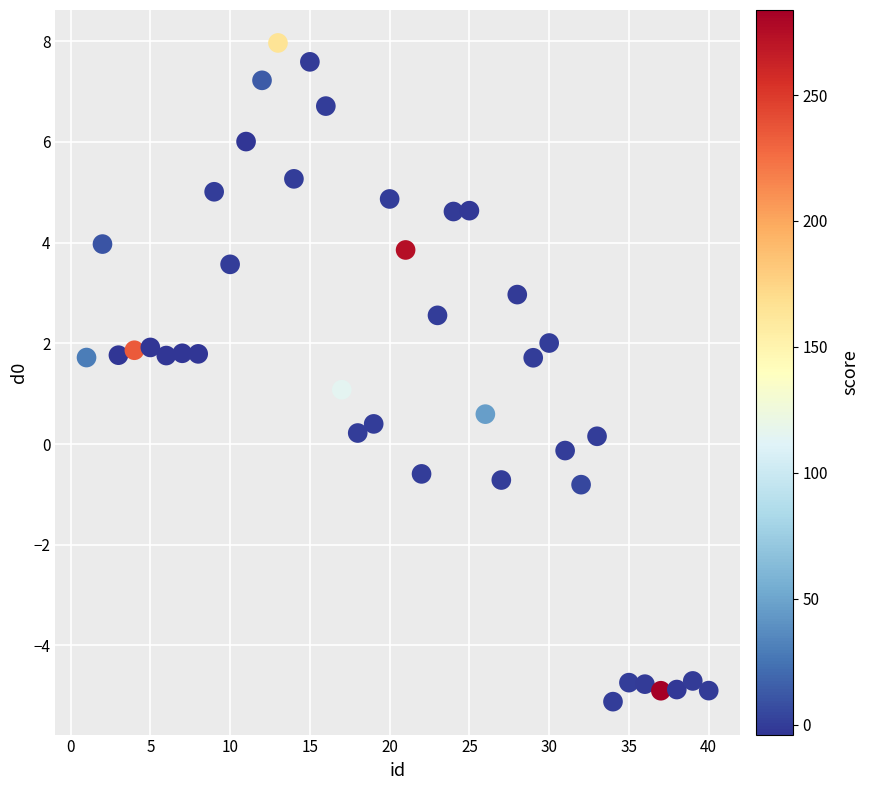

What is the range of Y values (max minus min)?

13.1